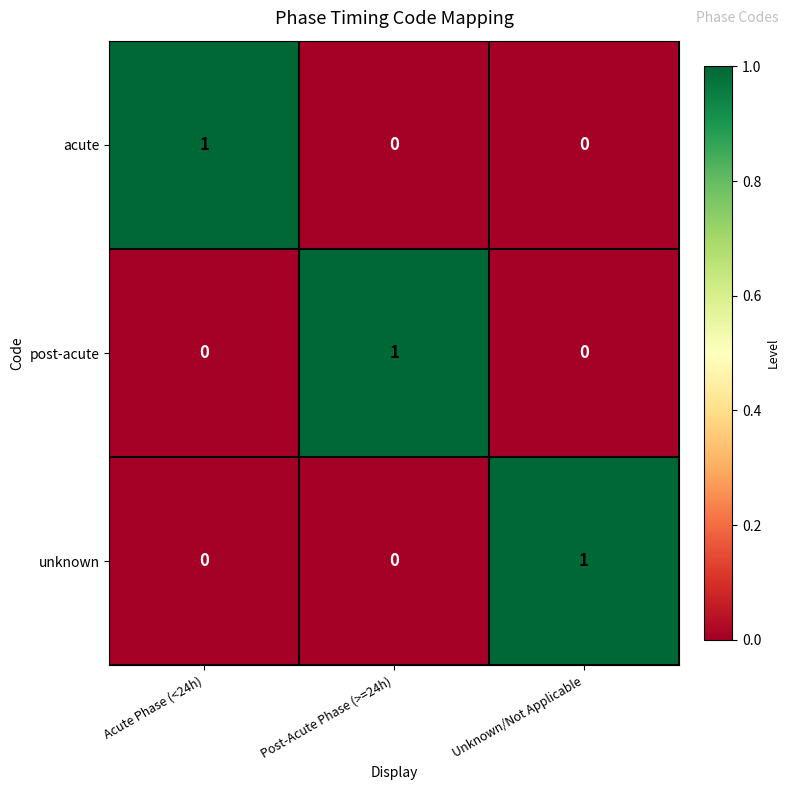

What is the greatest value displayed?

1